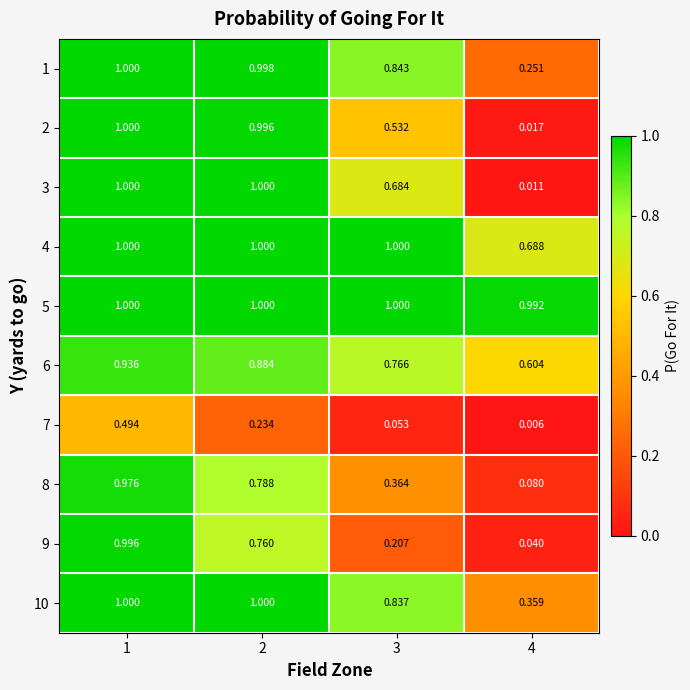

Is the value of 5 at 3 greater than the value of 10 at 4?

Yes